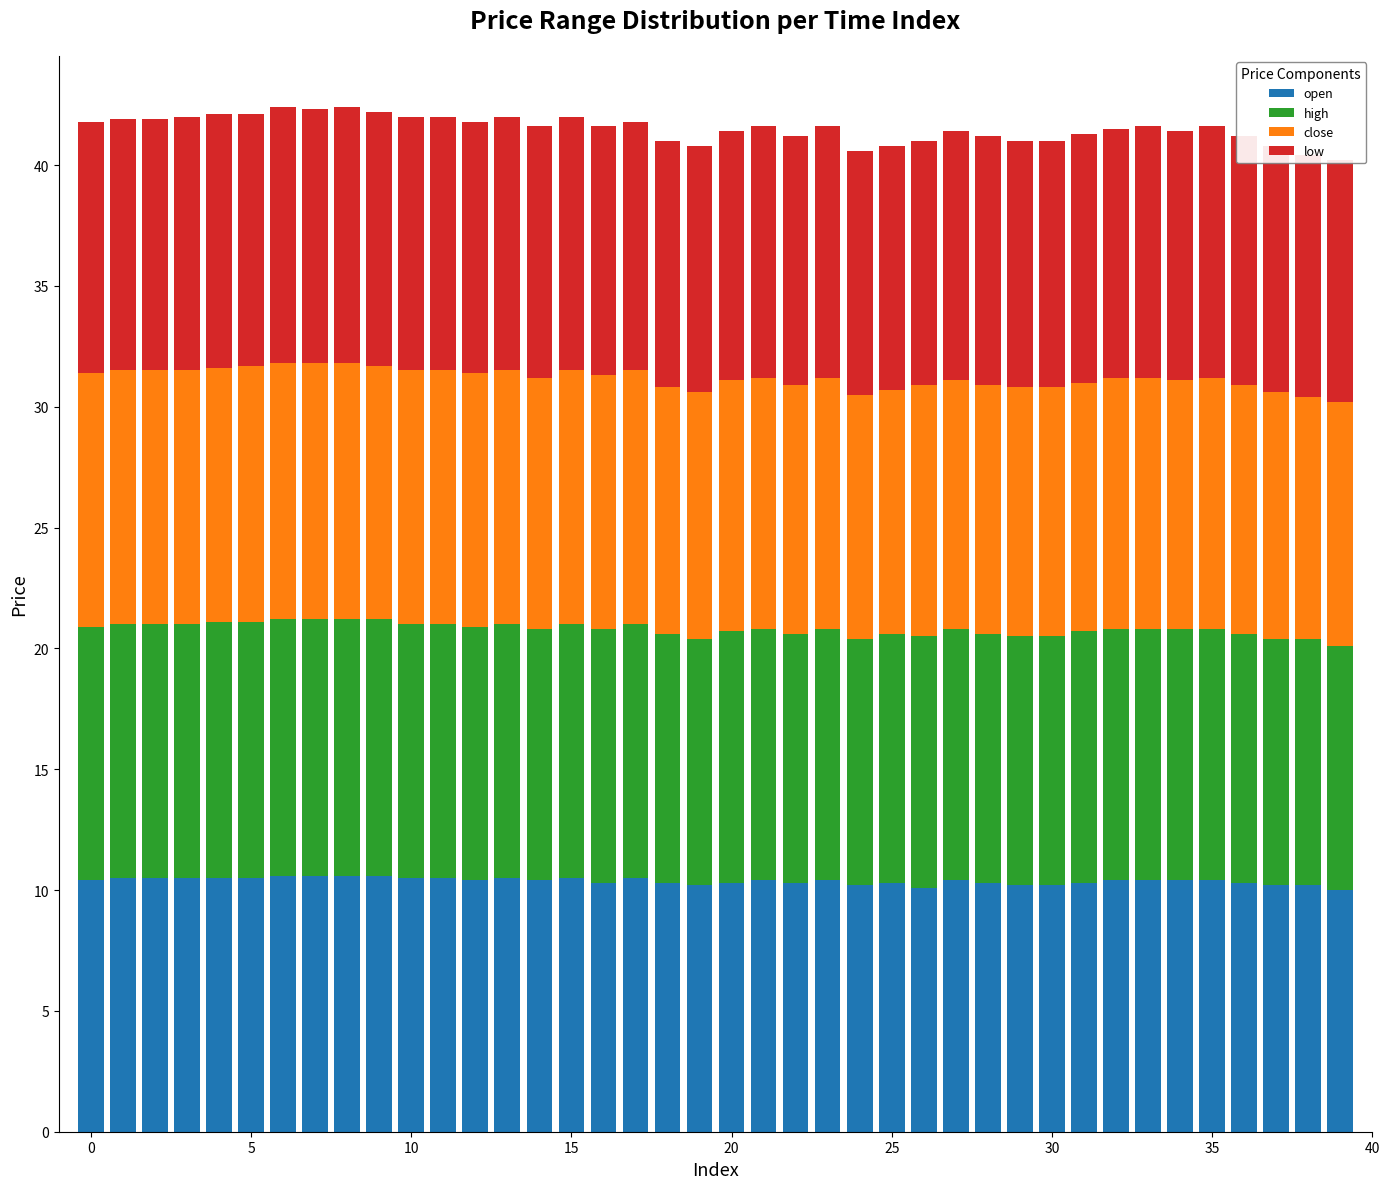

What are all the series names shown in the legend?

open, high, close, low